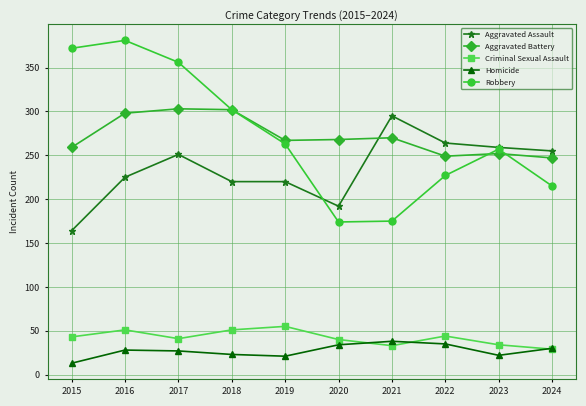

Is the value of Homicide at 2020 greater than the value of Criminal Sexual Assault at 2017?

No